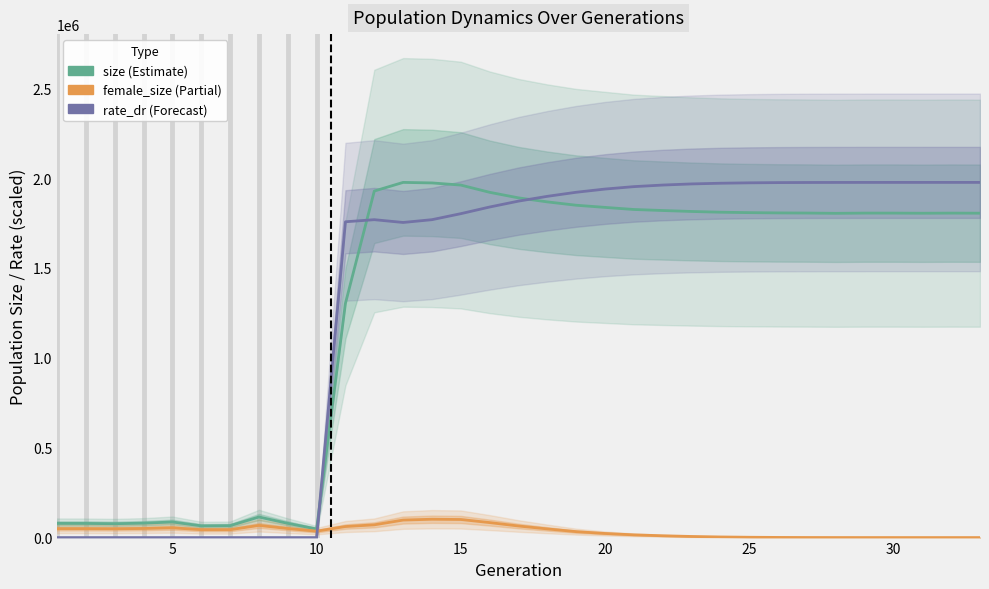

The value of rate_dr (scaled) at 17 is 3027000.8. True or false?

False